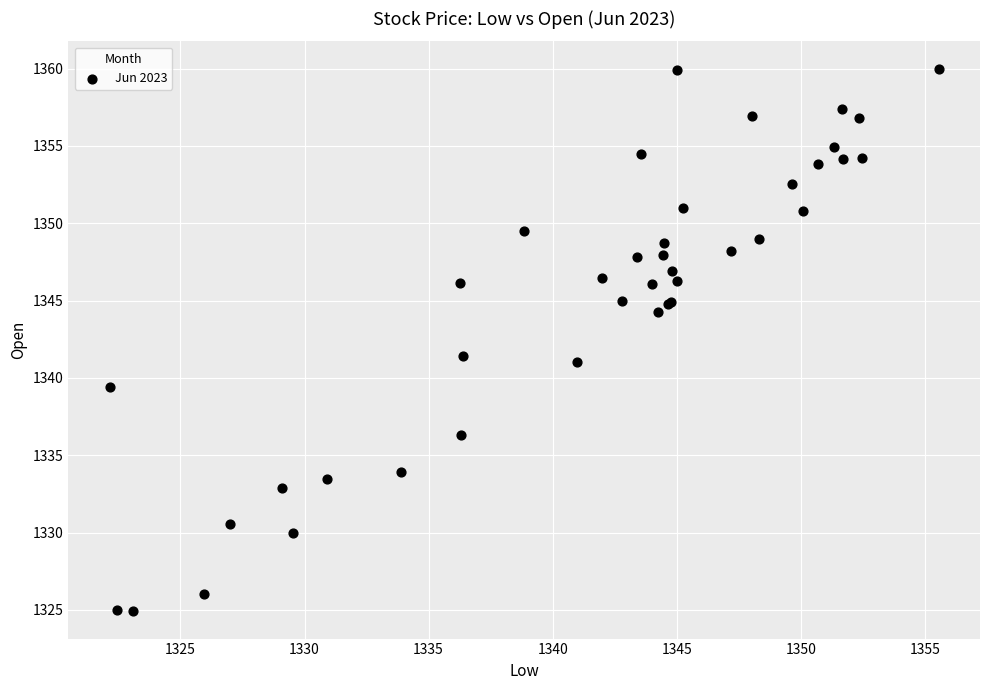

What Y value in the scatter plot is closest to 1342?

1341.4